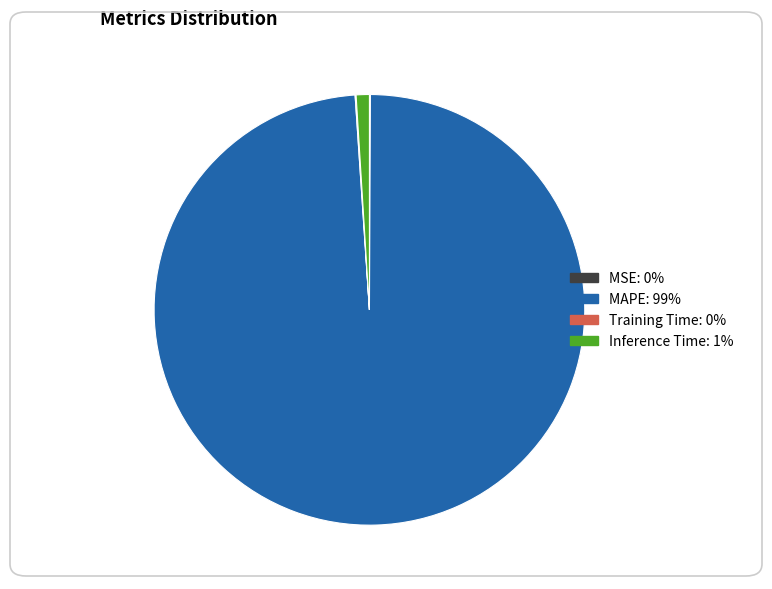

True or false: Inference Time accounts for 8% of the total.

False